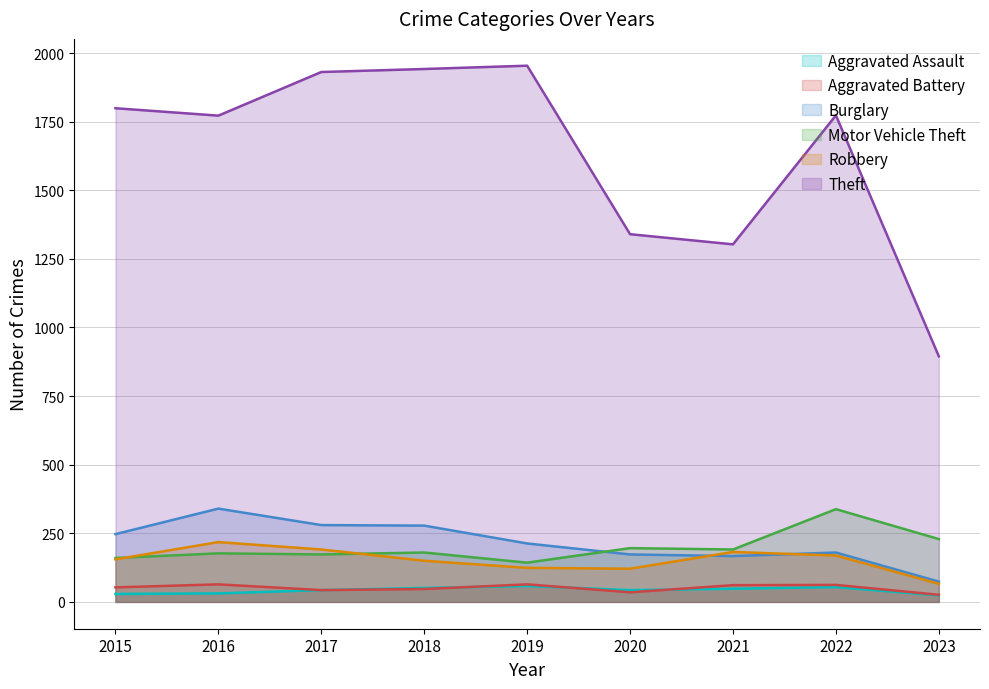

Is the value of Theft at 2019 greater than the value of Robbery at 2015?

Yes